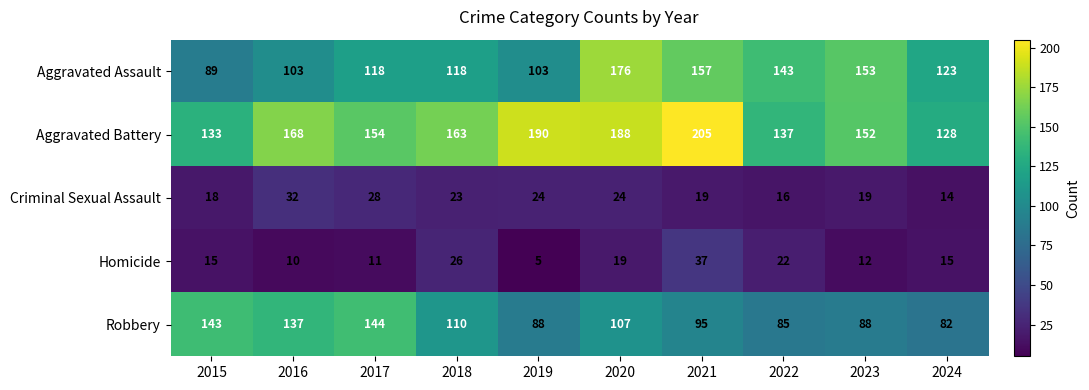

What is the spread (max minus min) of values at 2023?

141